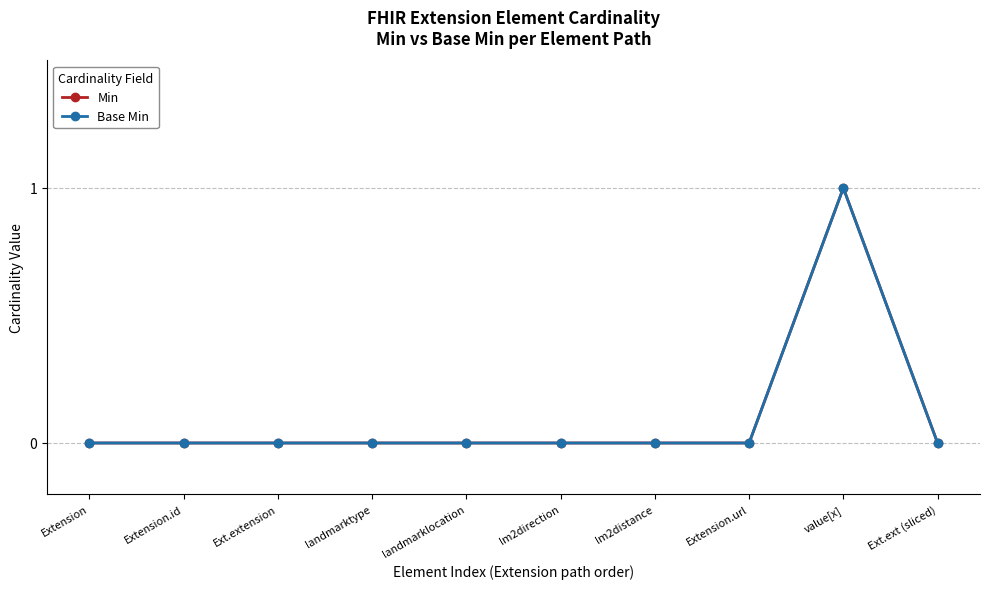

Between Extension.id and landmarktype, which series saw the biggest shift?

Min